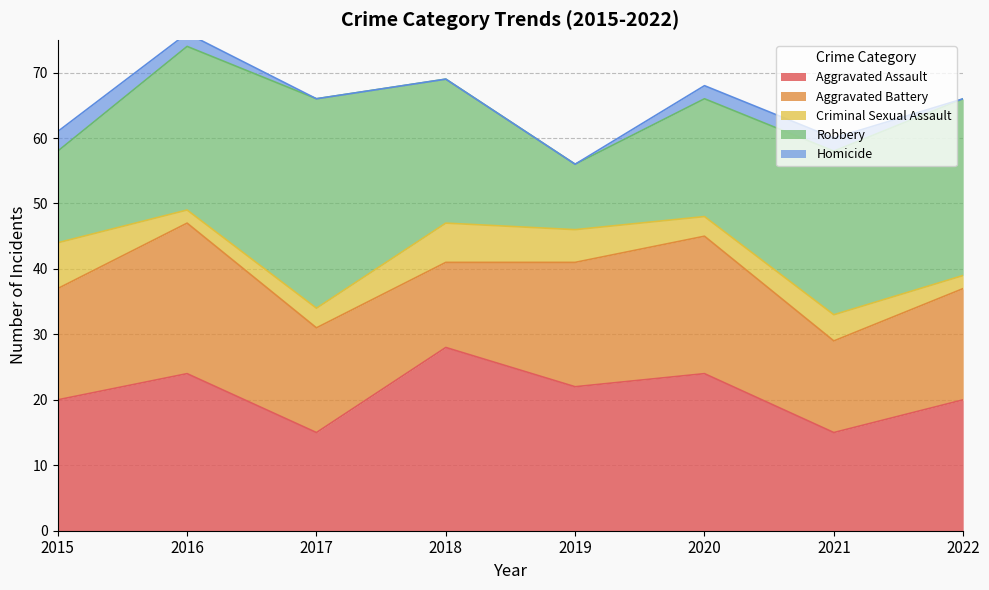

Reading left to right, extract all data points from this chart.

Aggravated Assault: 20	24	15	28	22	24	15	20
Aggravated Battery: 17	23	16	13	19	21	14	17
Criminal Sexual Assault: 7	2	3	6	5	3	4	2
Robbery: 14	25	32	22	10	18	25	27
Homicide: 3	2	0	0	0	2	2	0